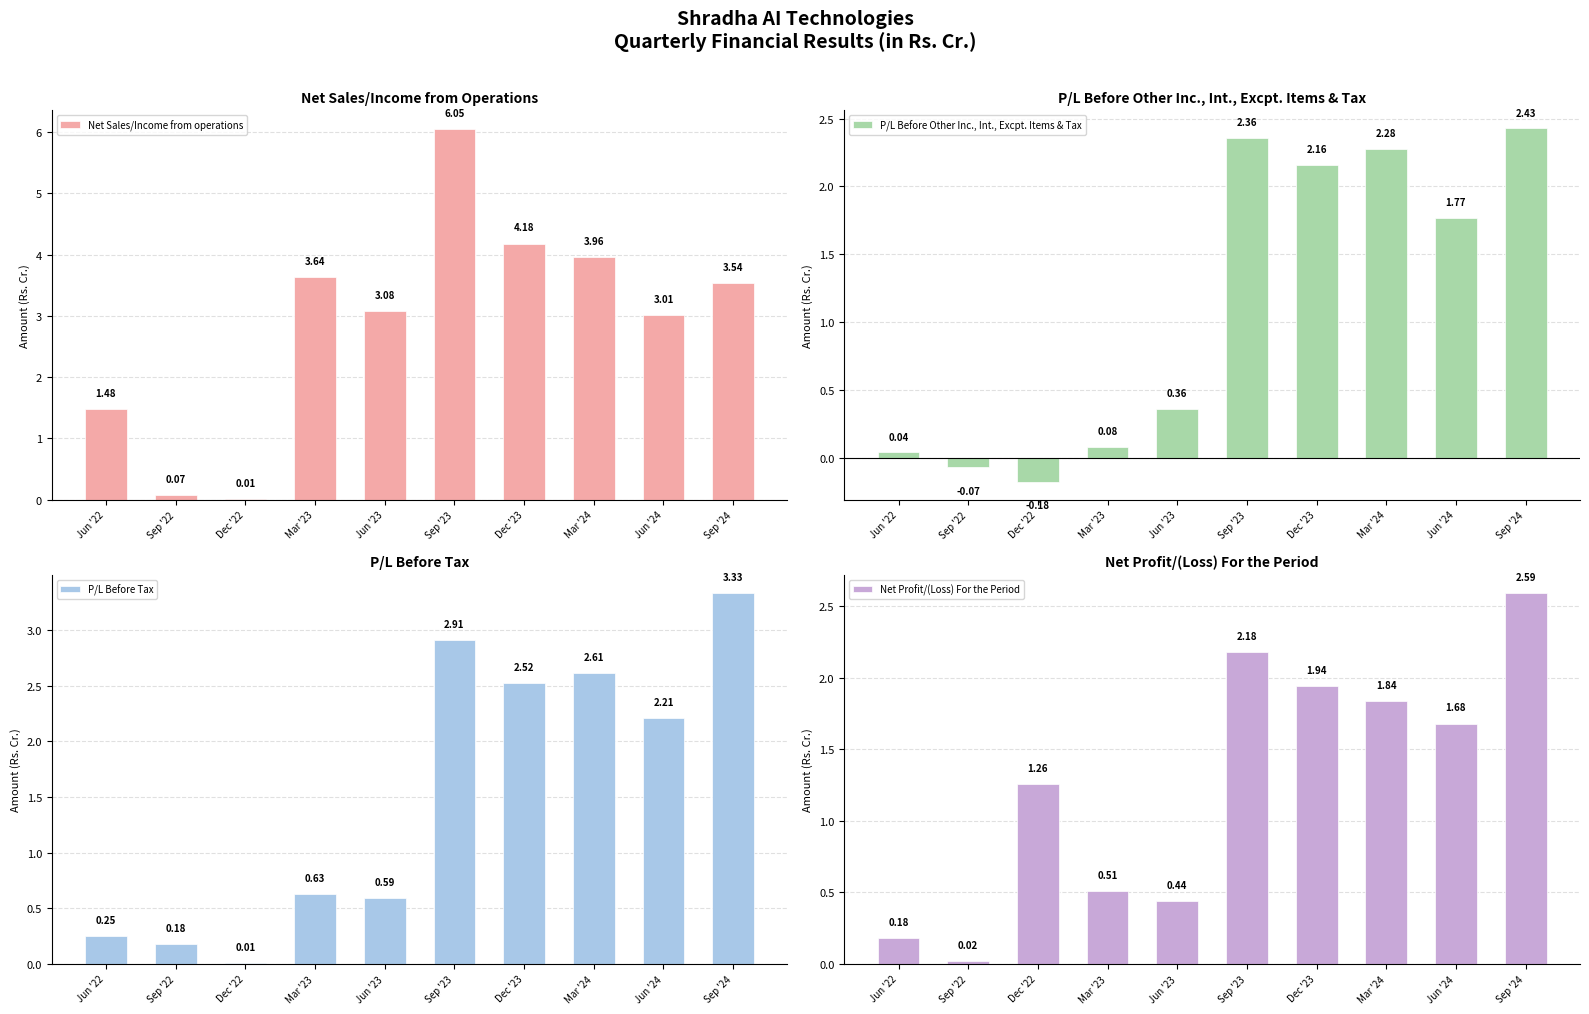

What are all the series names shown in the legend?

Net Sales/Income from operations, P/L Before Other Inc., Int., Excpt. Items & Tax, P/L Before Tax, Net Profit/(Loss) For the Period